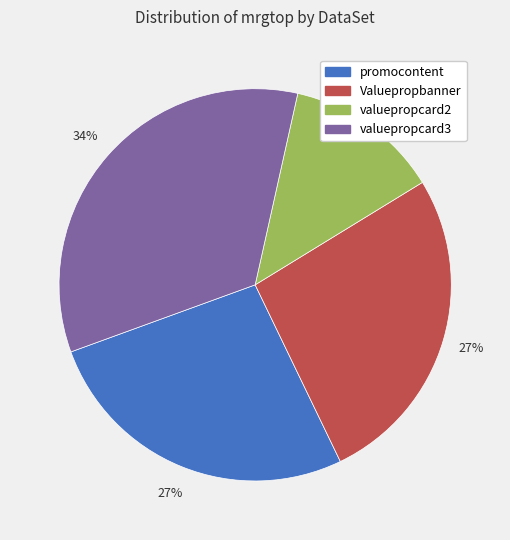

Between Valuepropbanner and valuepropcard3, which is larger?

valuepropcard3